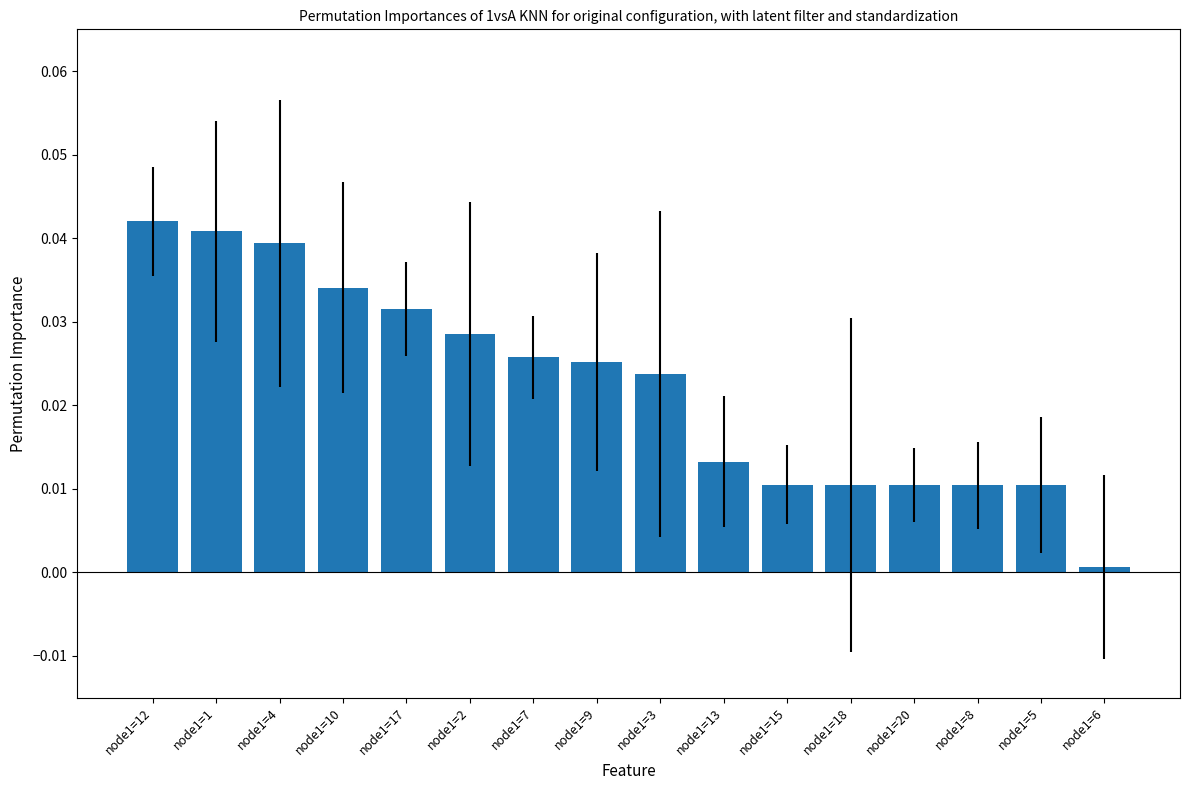

The chart shows a value of 0.0 at node1=13. True or false?

True